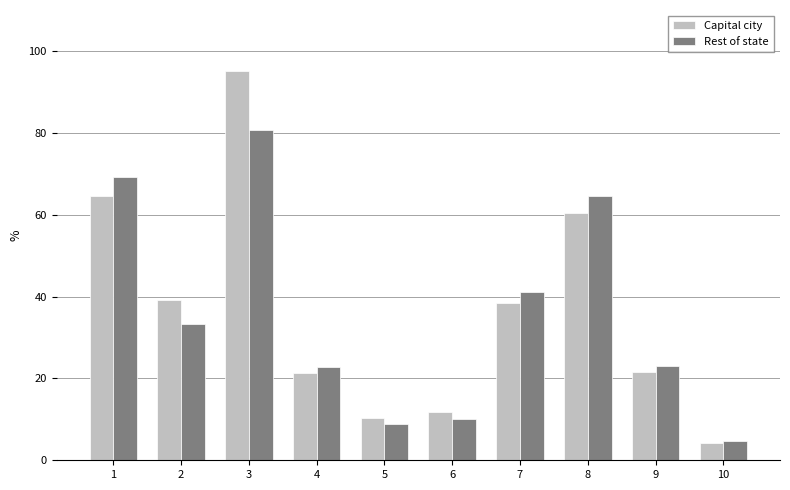

At which label does Capital city first exceed 38?

1